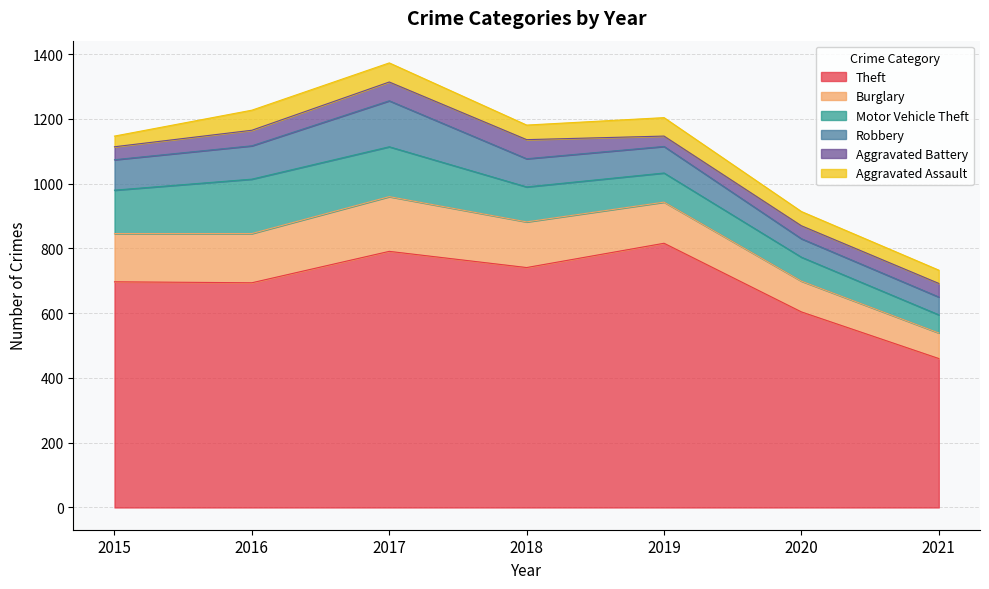

The value of Aggravated Battery at 2020 is 69. True or false?

False